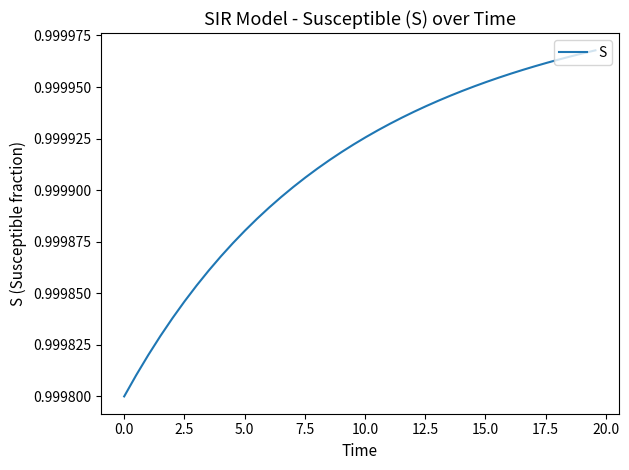

Reading left to right, extract all data points from this chart.

1.0	1.0	1.0	1.0	1.0	1.0	1.0	1.0	1.0	1.0	1.0	1.0	1.0	1.0	1.0	1.0	1.0	1.0	1.0	1.0	1.0	1.0	1.0	1.0	1.0	1.0	1.0	1.0	1.0	1.0	1.0	1.0	1.0	1.0	1.0	1.0	1.0	1.0	1.0	1.0